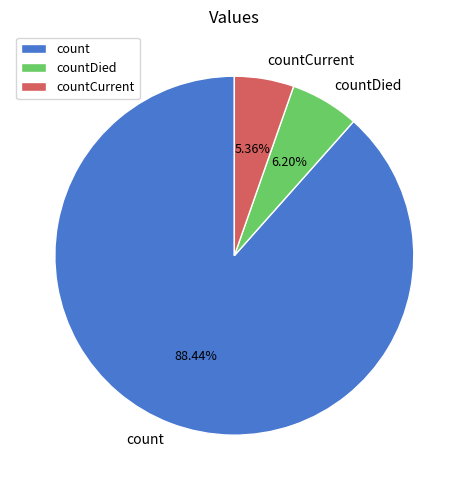

How many slices are in this pie chart?

3